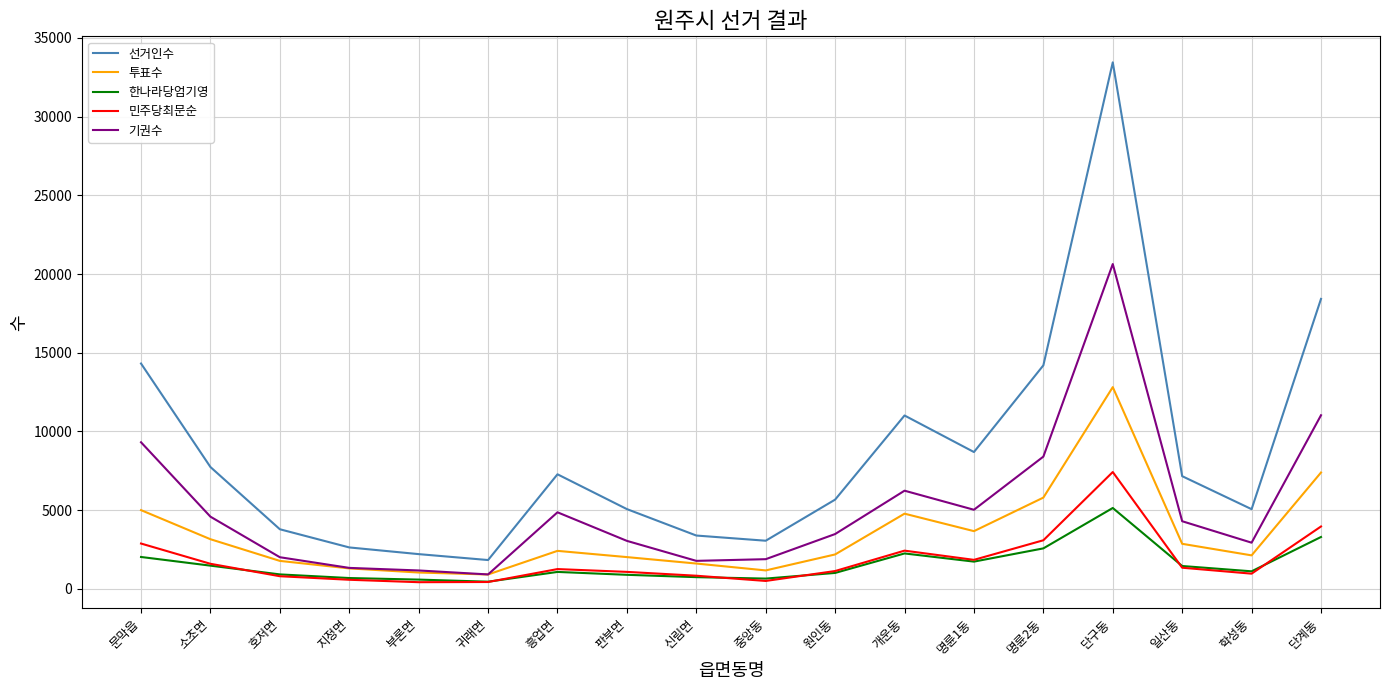

At which category is the sum across all series the highest?

단구동